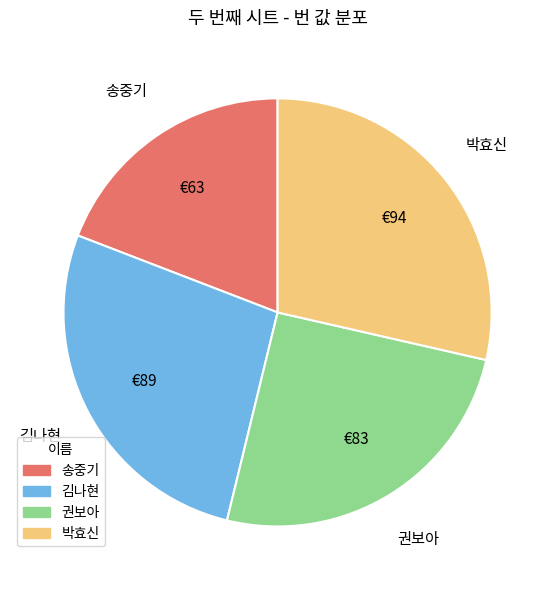

Which category has the smallest portion of the pie?

송중기